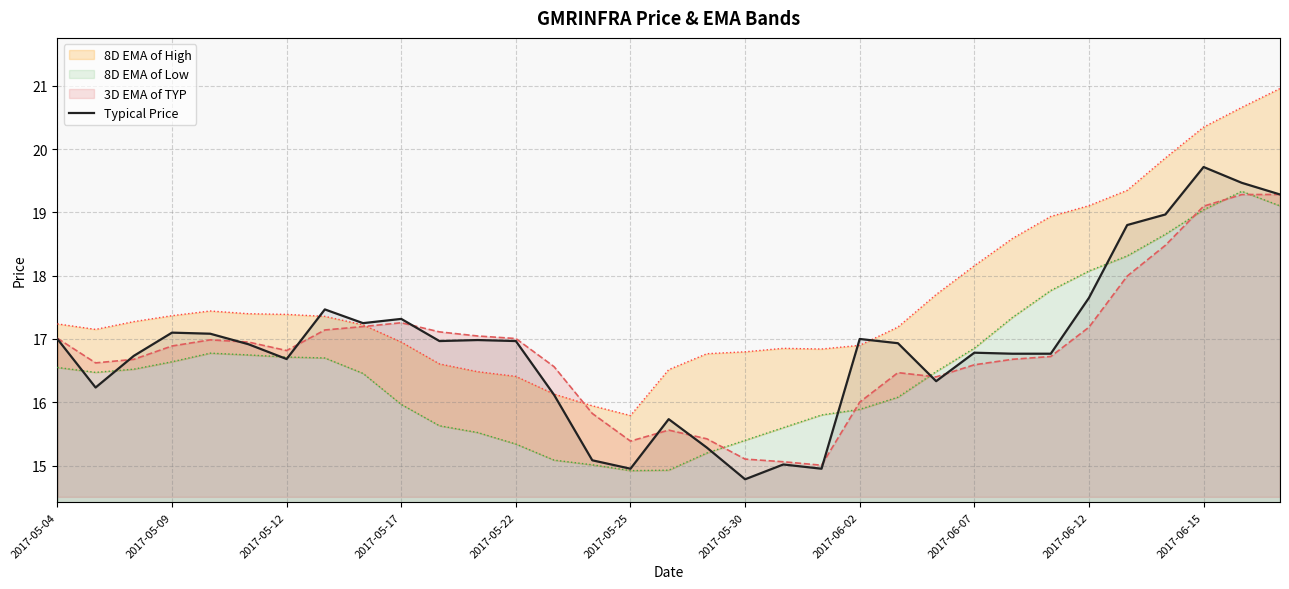

What is the minimum value for 3D EMA of TYP?

15.0